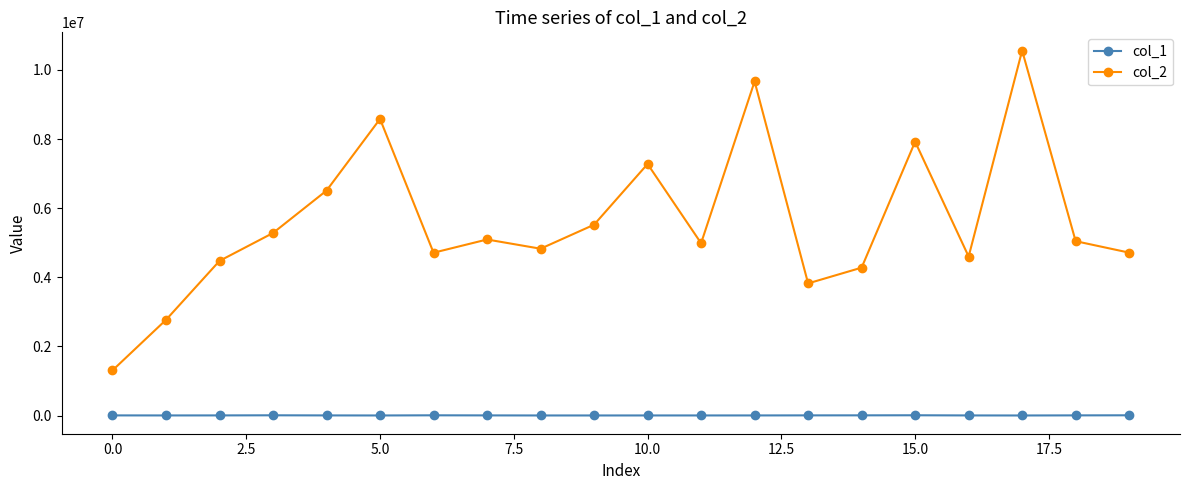

What are all the series names shown in the legend?

col_1, col_2